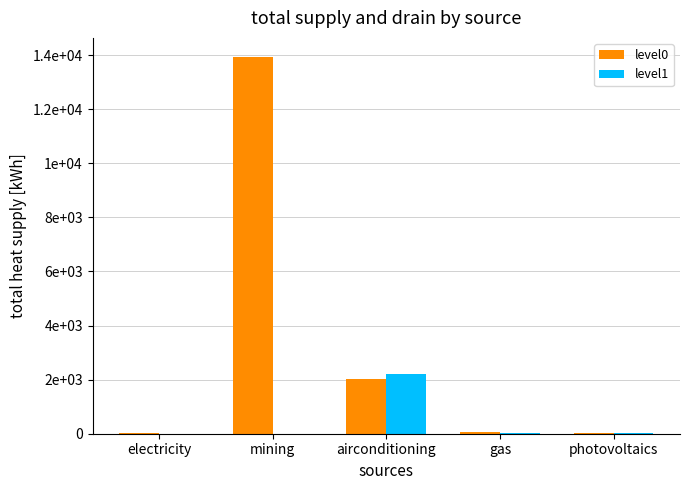

What position from the left is electricity?

1